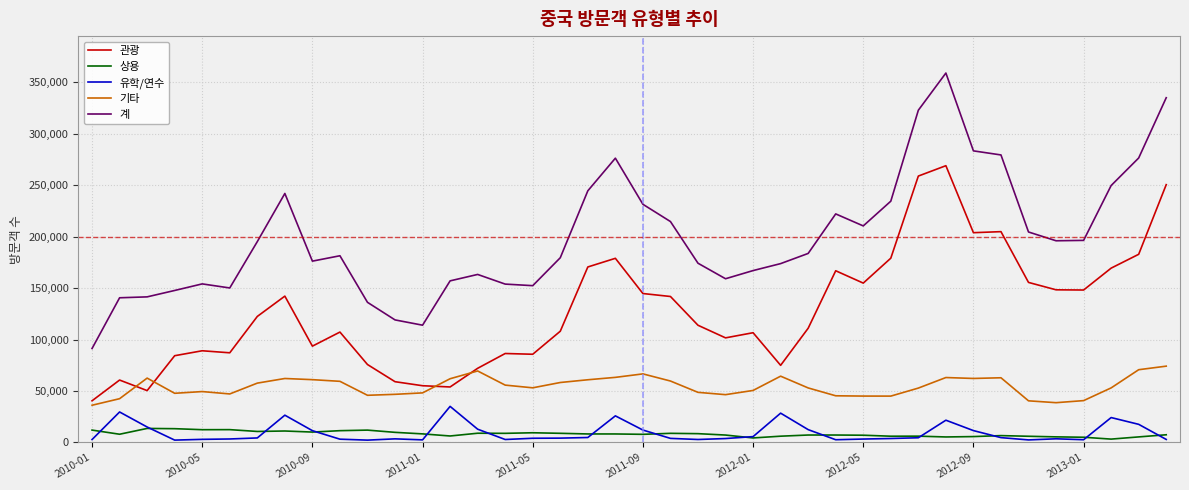

Is this an area chart (filled region under the line)?

No